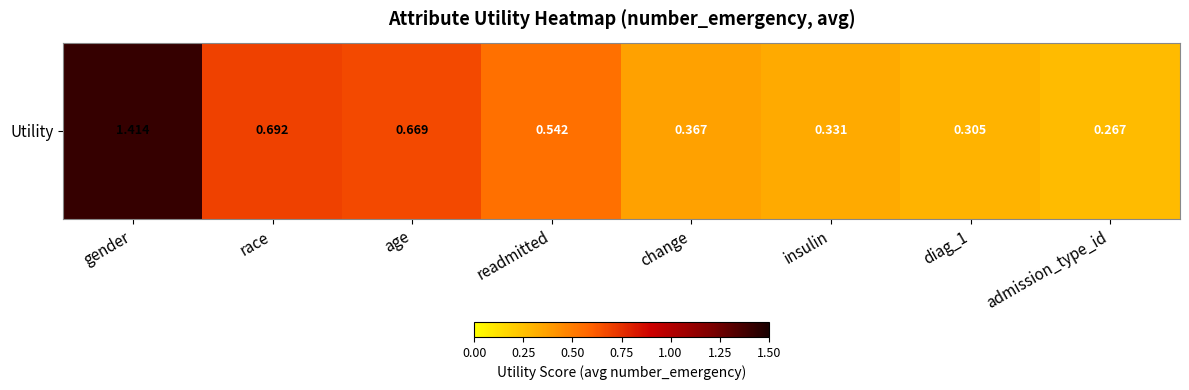

True or false: the data shows 0.2 at admission_type_id.

False